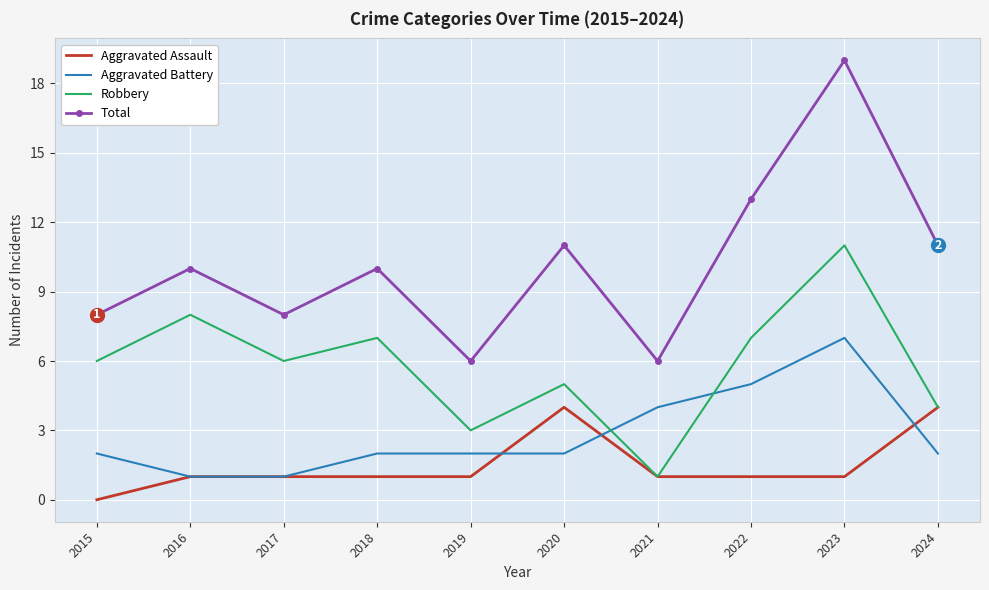

After their last crossing, which series has the higher values: Aggravated Battery or Aggravated Assault?

Aggravated Assault